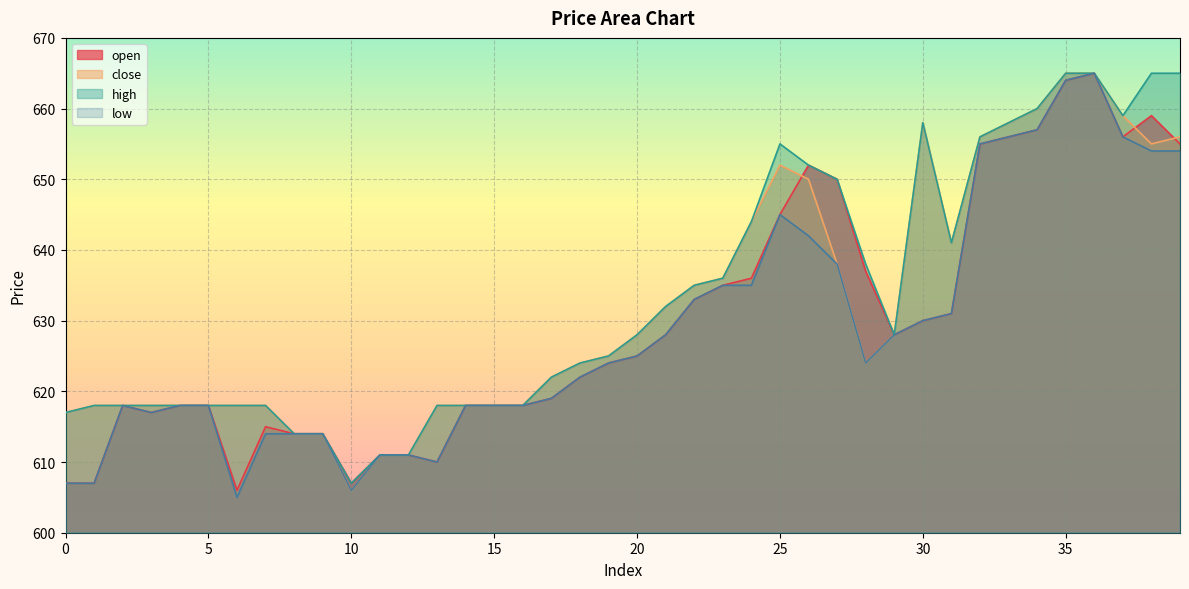

At 31, list the series in order from largest to smallest.

close, high, open, low